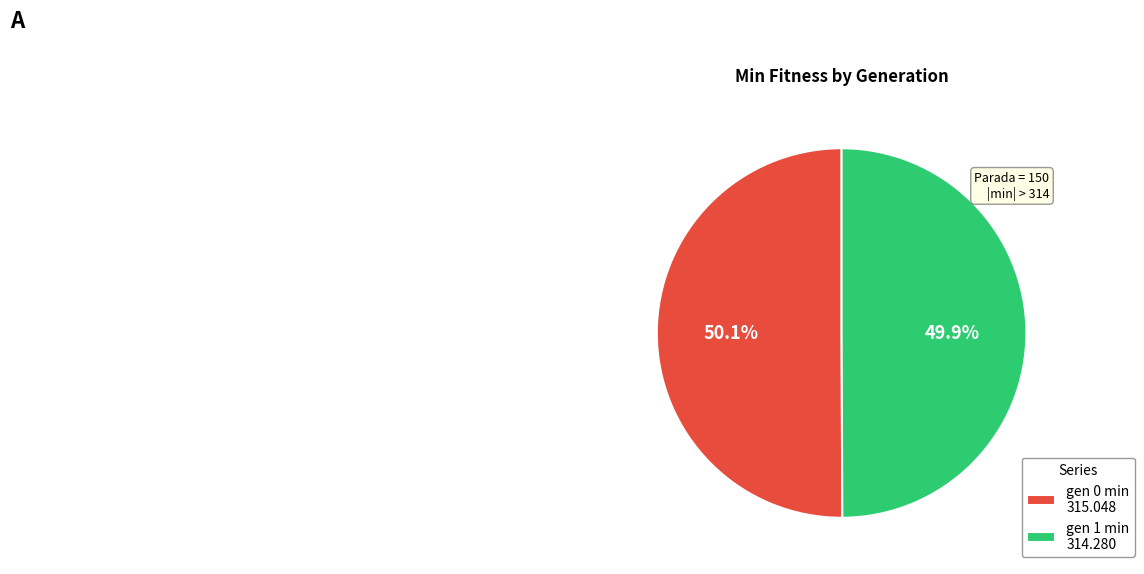

The gen 1 min slice represents 50% of the pie. True or false?

True